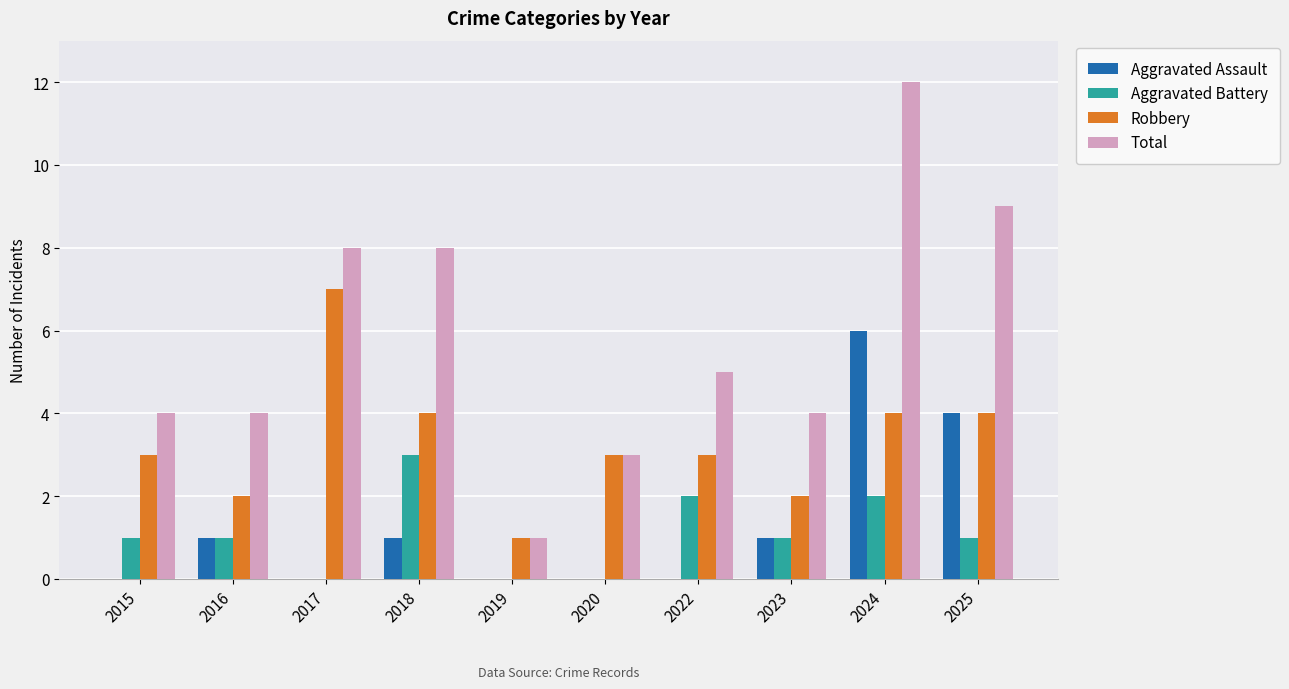

Which series has the largest total across all categories?

Total